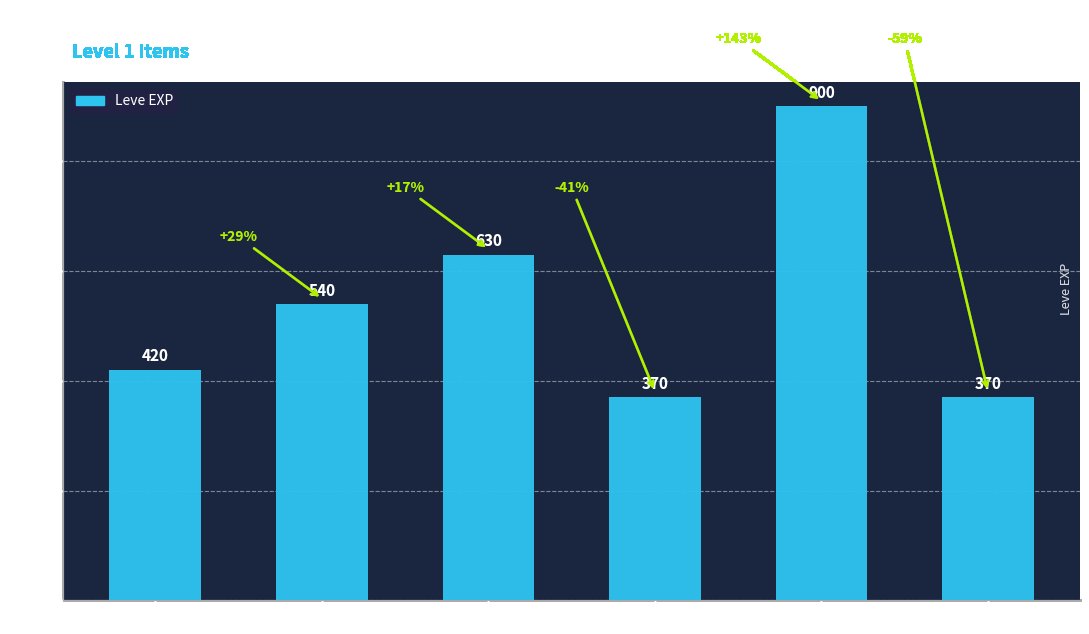

What position from the left is Grilled Trout?

2